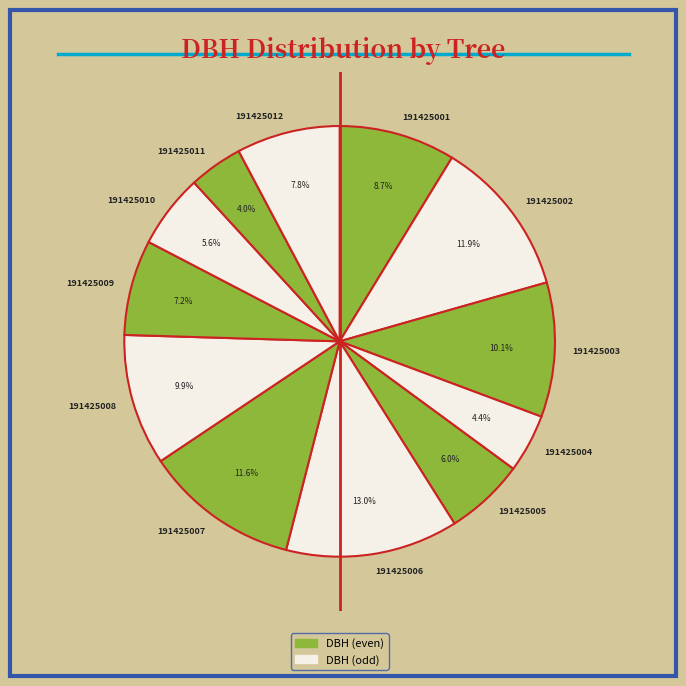

The 191425007 slice represents 4% of the pie. True or false?

False